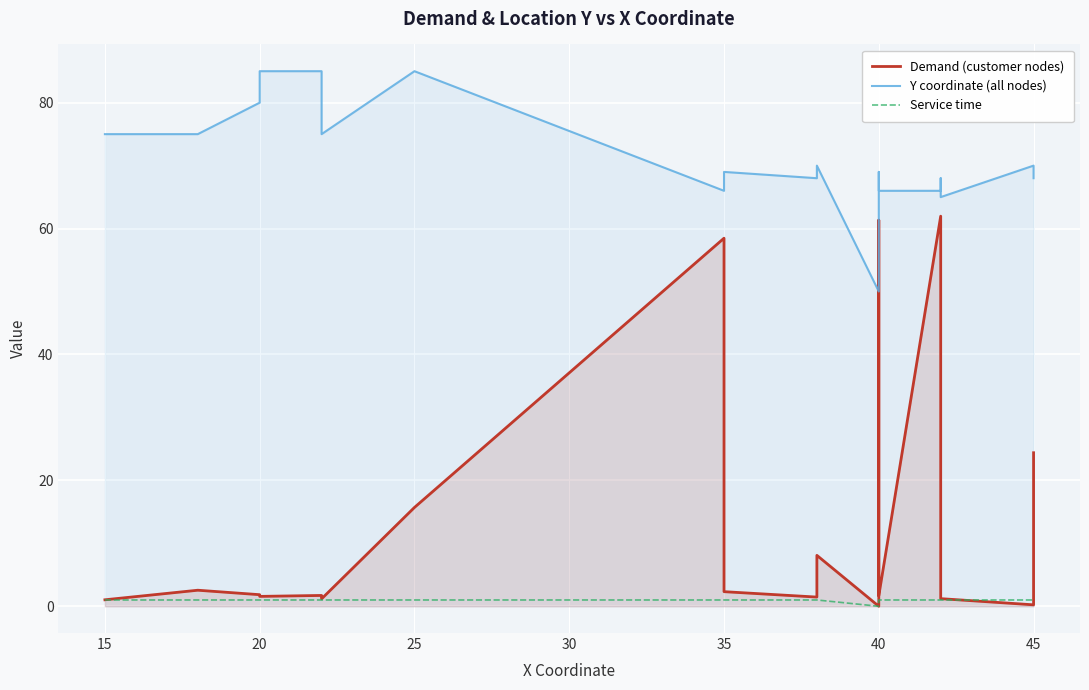

How many values in the Y coordinate (all nodes) series exceed 69?

9